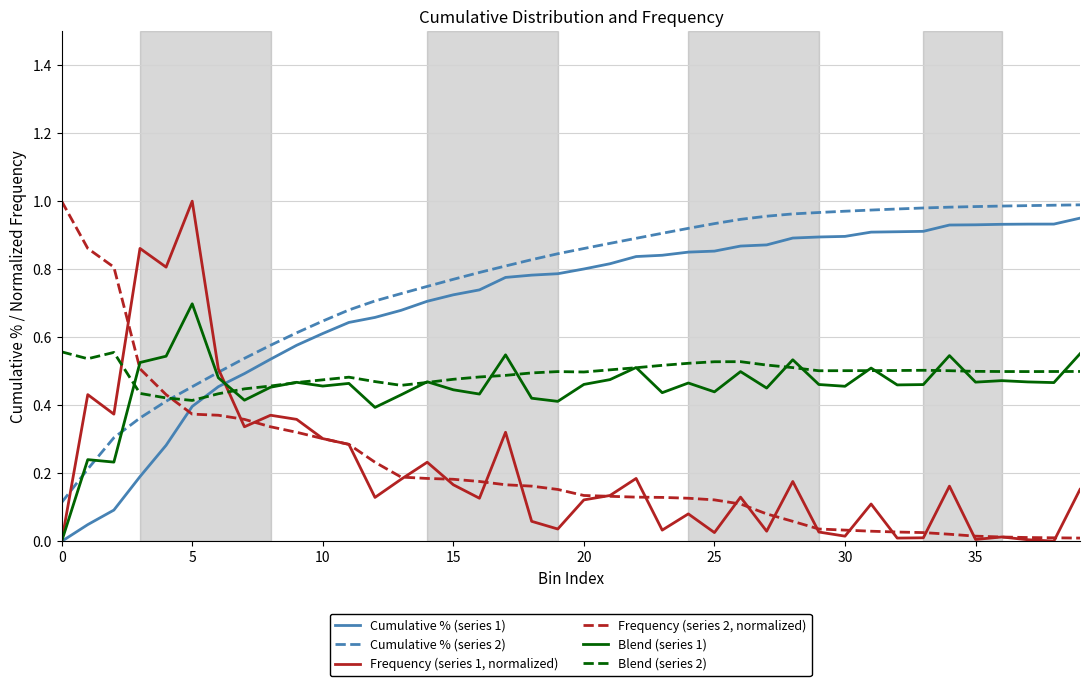

True or false: Frequency (series 2, normalized) and Cumulative % (series 1) intersect in this chart.

True